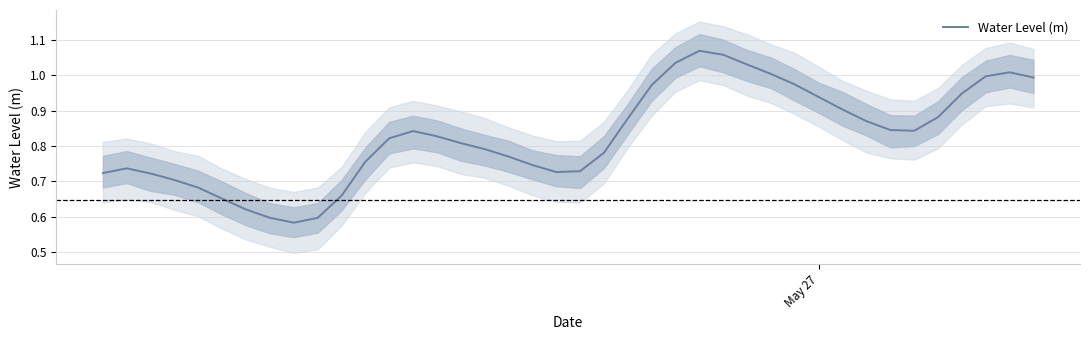

The value at 35 is 0.9. True or false?

True